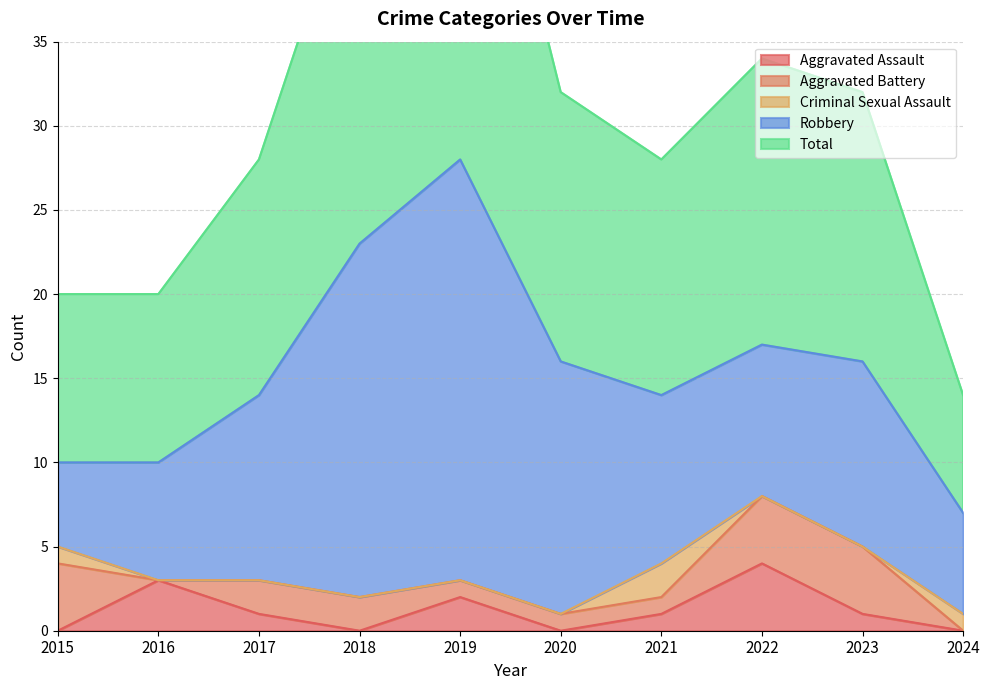

Reading left to right, list all the values displayed in this chart.

Aggravated Assault: 0	3	1	0	2	0	1	4	1	0
Aggravated Battery: 4	0	2	2	1	1	1	4	4	0
Criminal Sexual Assault: 1	0	0	0	0	0	2	0	0	1
Robbery: 5	7	11	21	25	15	10	9	11	6
Total: 10	10	14	23	28	16	14	17	16	7